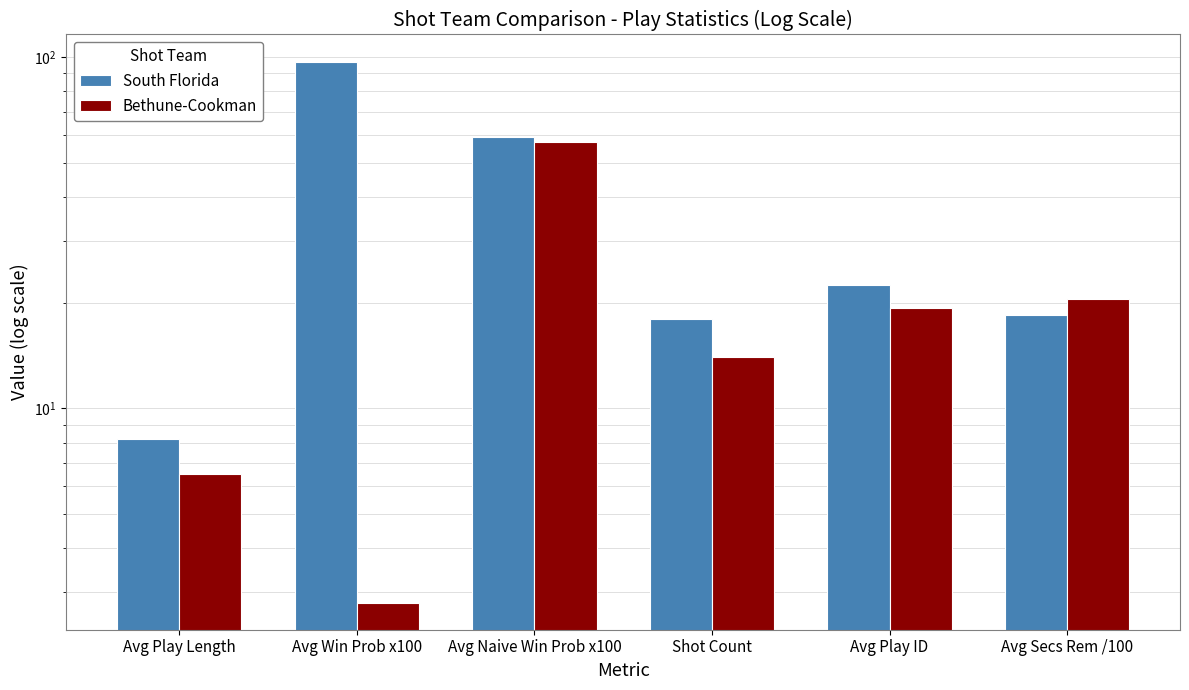

What is the label of the 1st bar from the left?

Avg Play Length